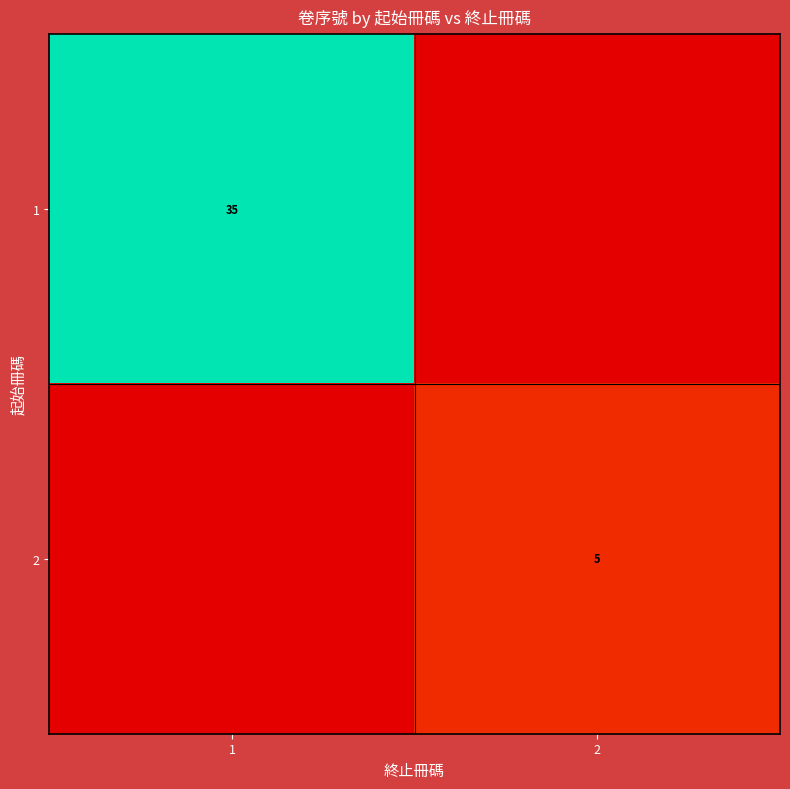

Is it true that 1 equals 35 at 1?

True